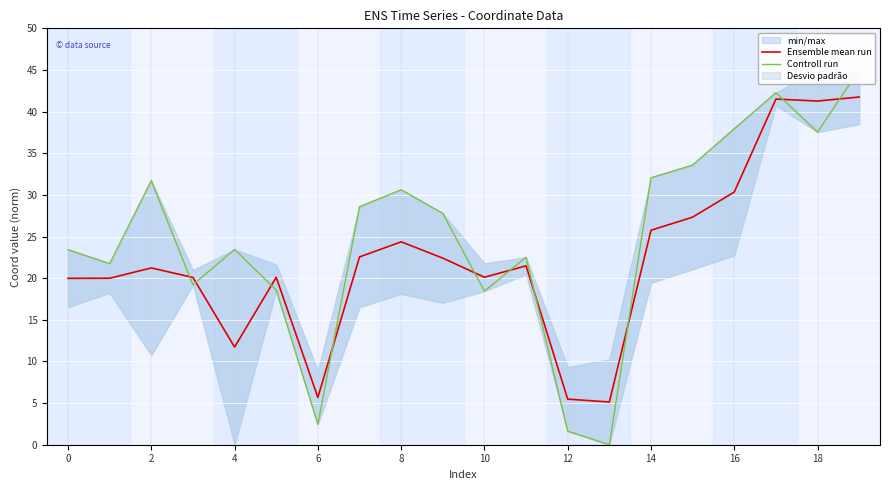

Is it true that Ensemble mean run equals 20.1 at 10?

True